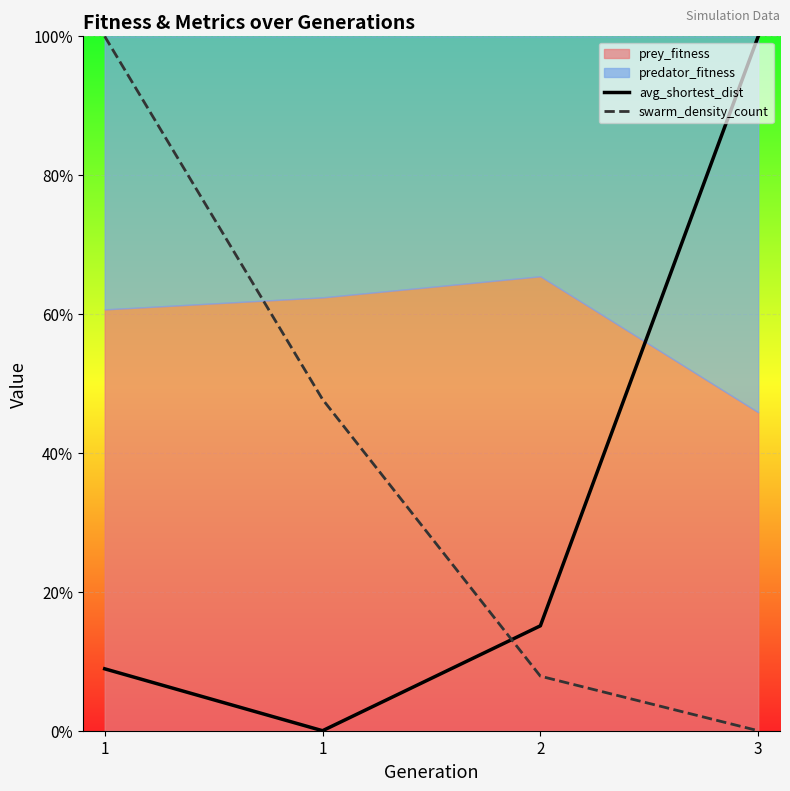

The avg_shortest_dist series shows 0.0 at 1. True or false?

True